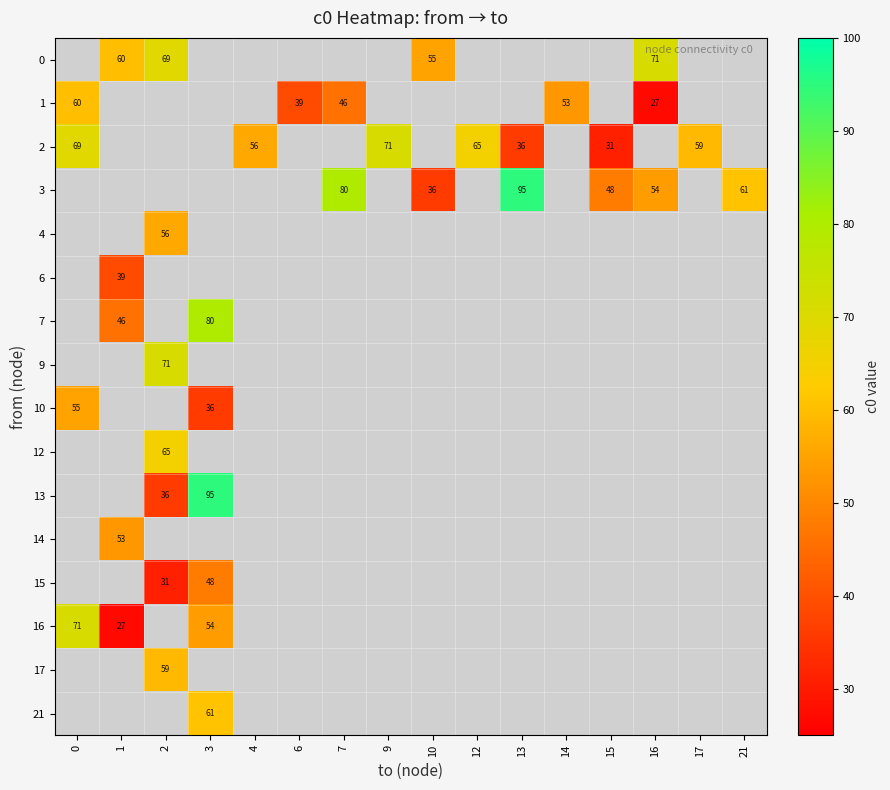

Count the number of data series in this chart.

16